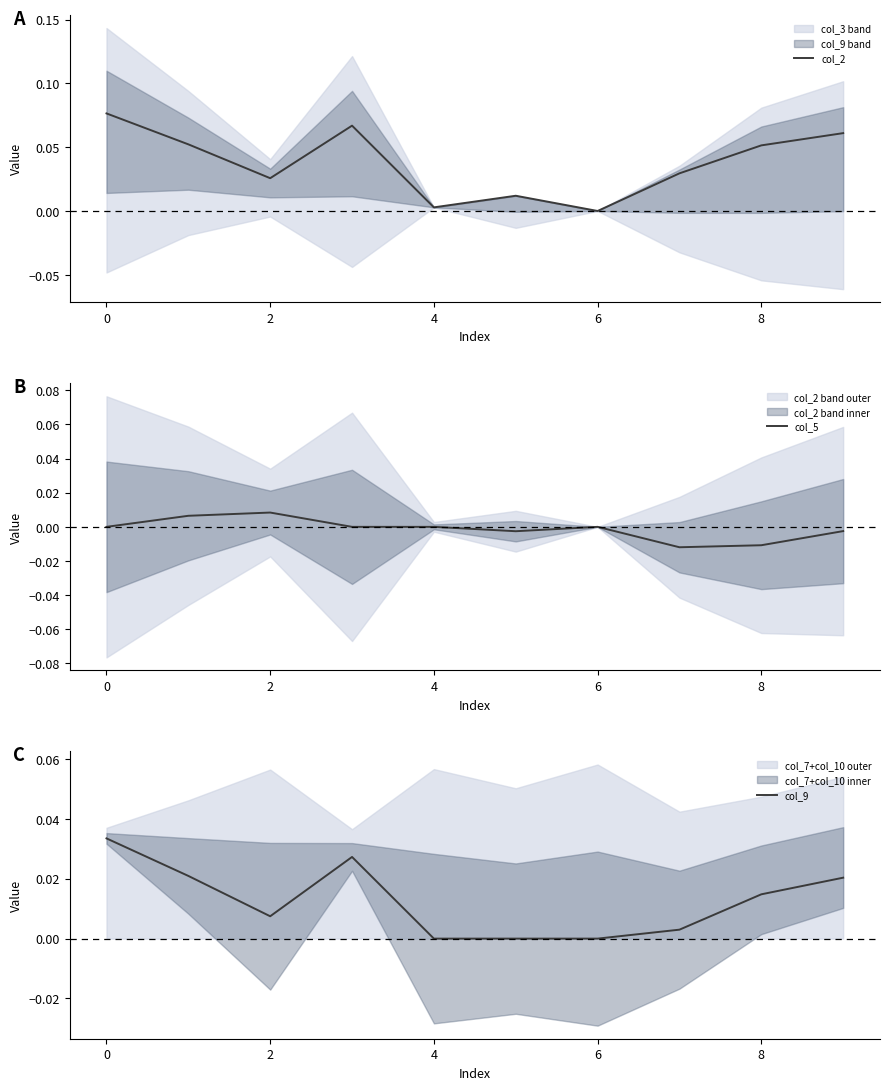

Does the chart have visible grid lines?

No